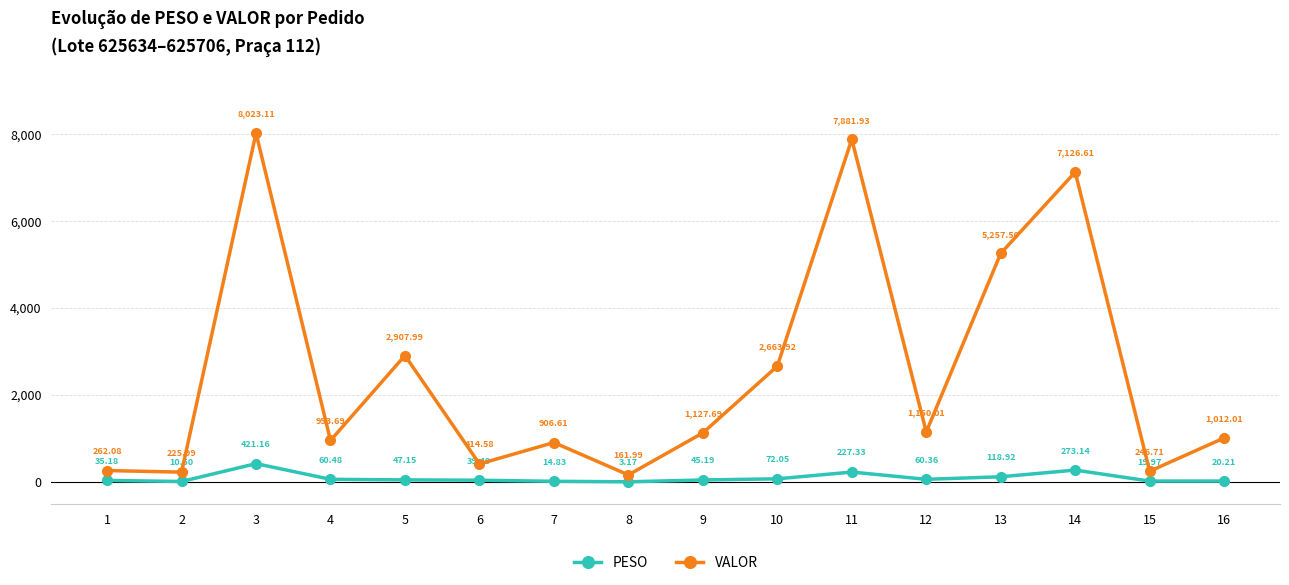

How many lines are shown in the chart?

2